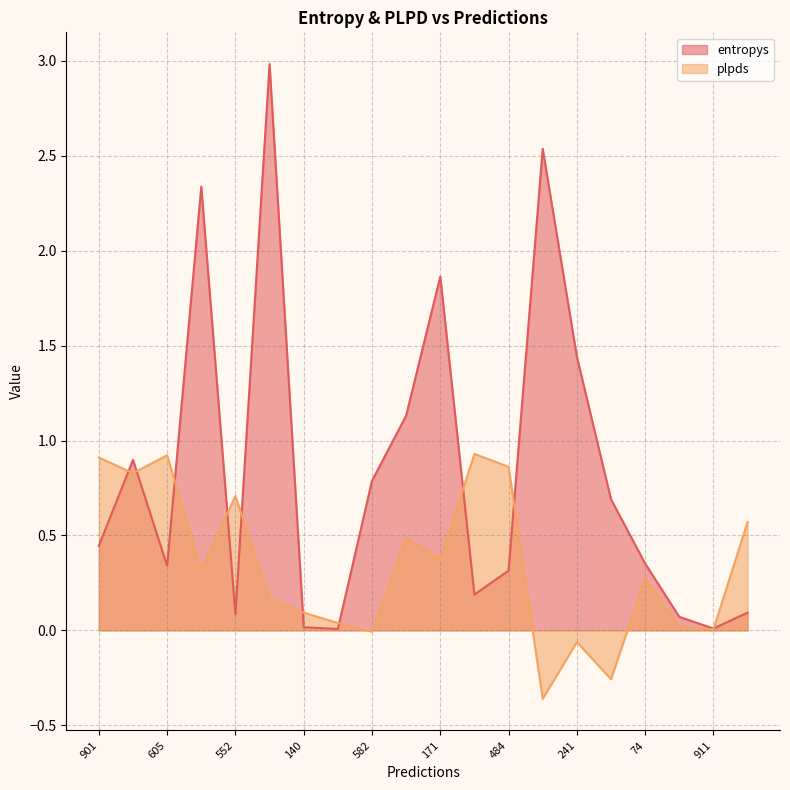

What value does the plpds series have at 241?

-0.1